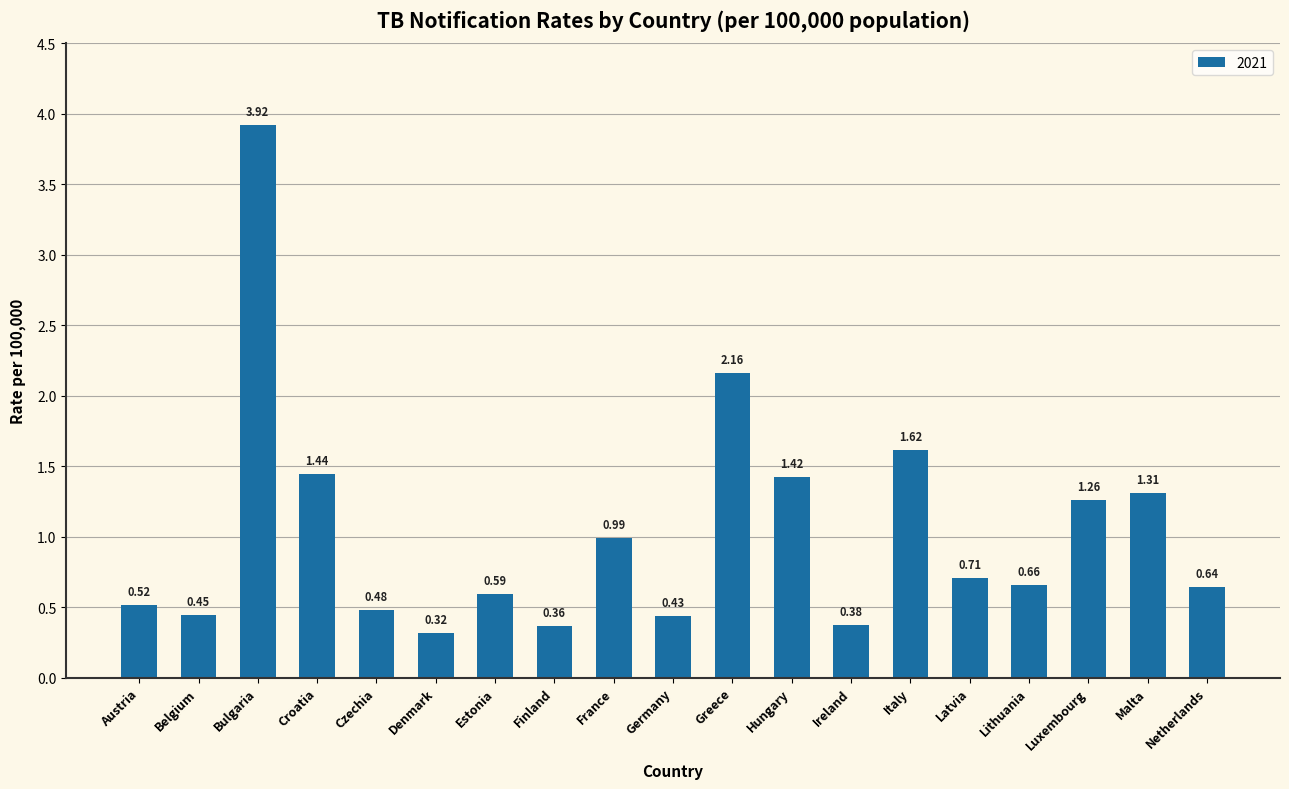

What is the difference between the maximum and minimum values?

3.6